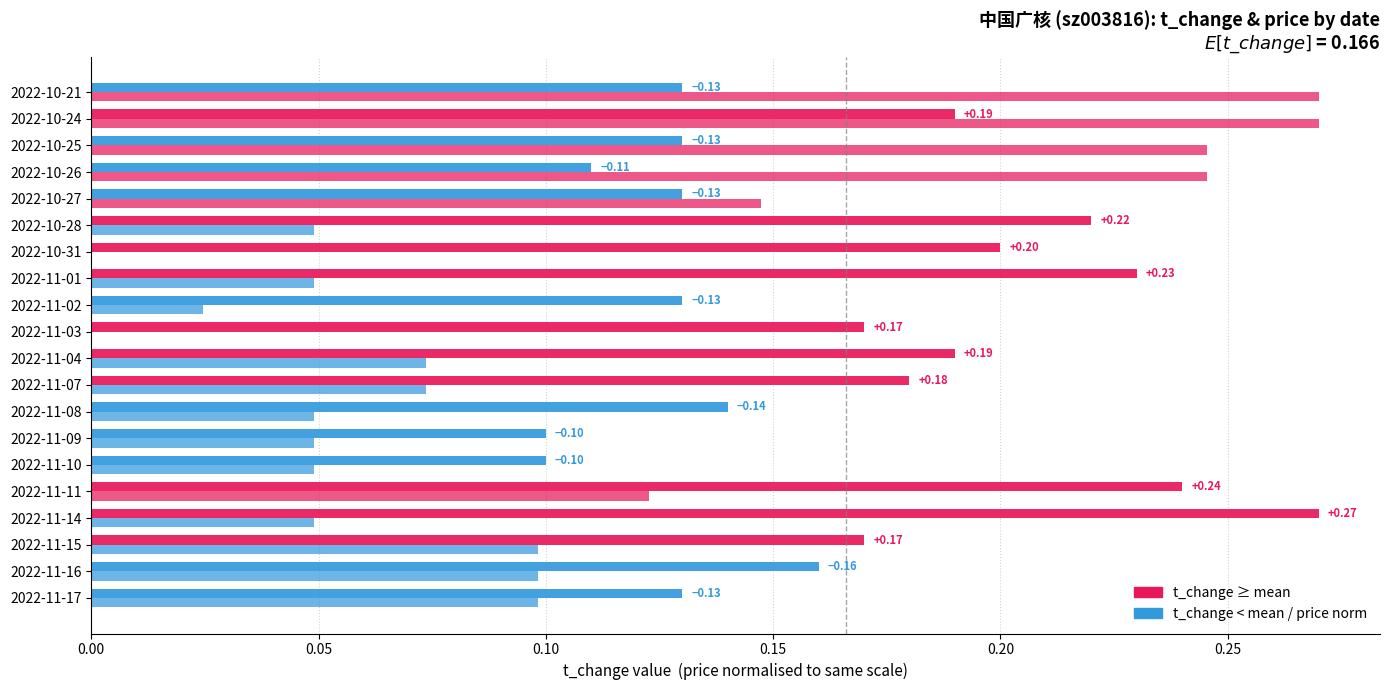

How many categories are shown in the chart?

20